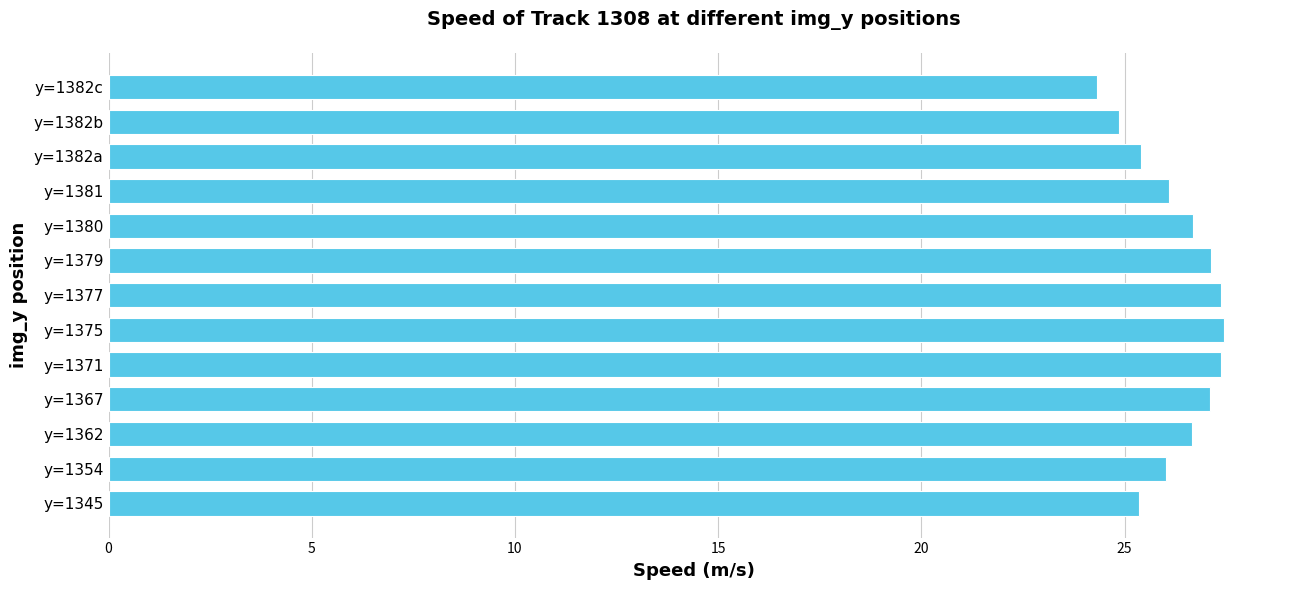

What is the change in value from y=1362 to y=1382c?

-2.3